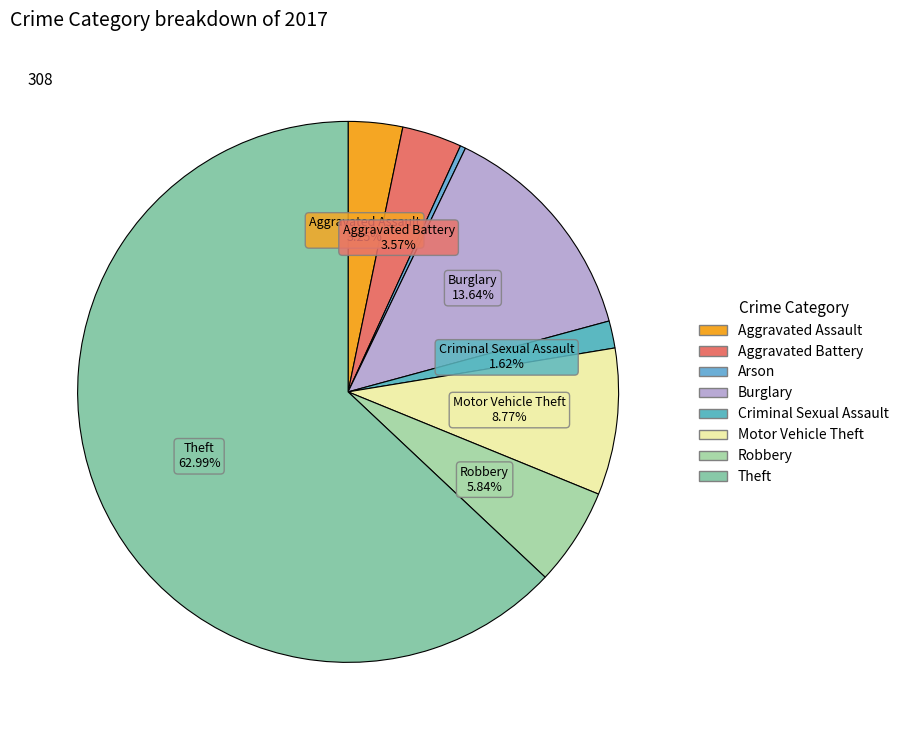

How many slices are in this pie chart?

8